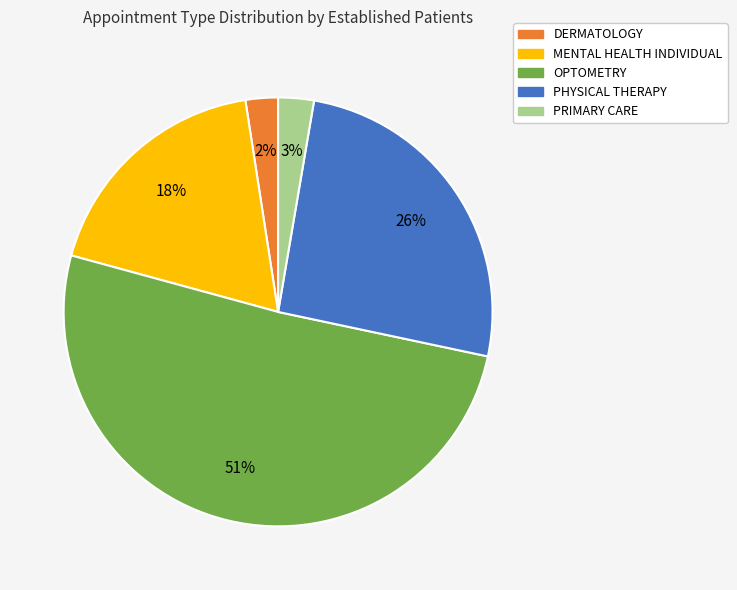

Is there a majority slice in this chart?

Yes